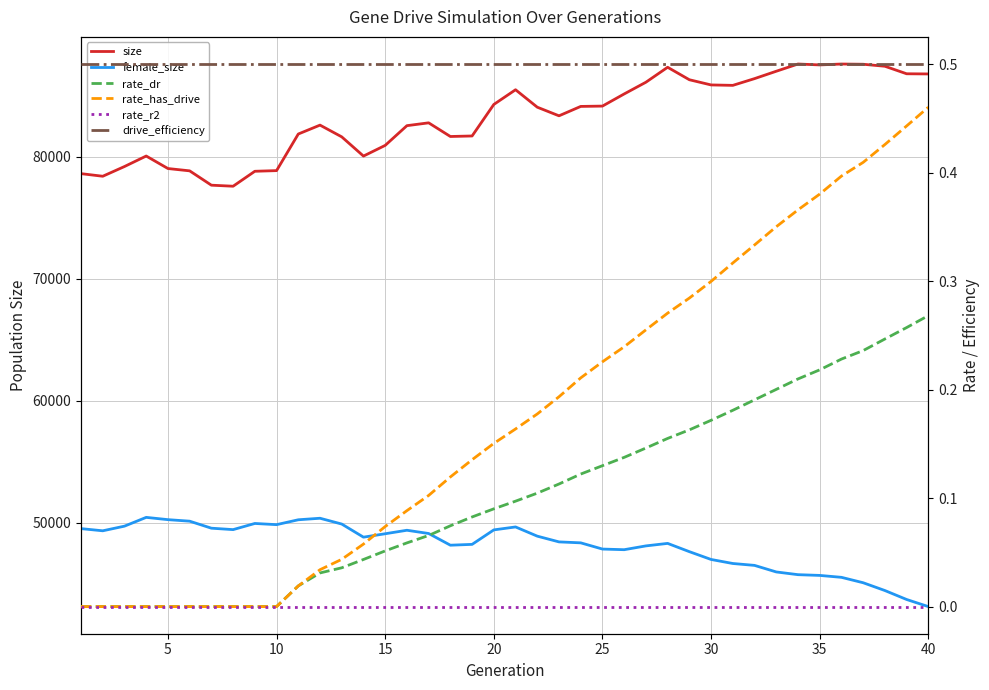

What is the total value across all series at 24?

131985.9